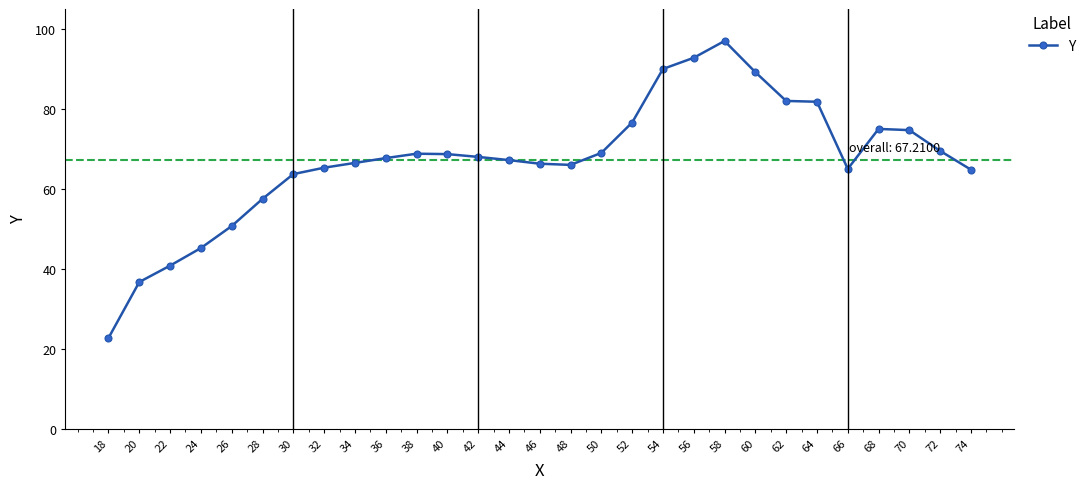

What is the sum of the values at 70 and 42?

142.7